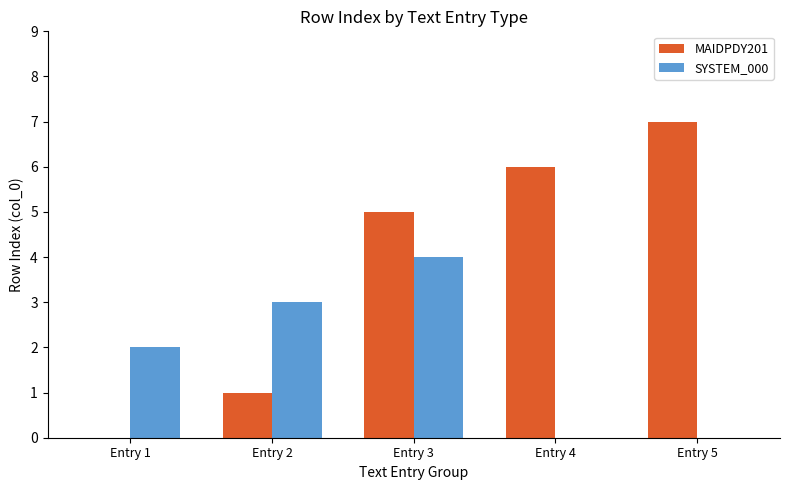

Is it true that SYSTEM_000 equals 5 at Entry 2?

False